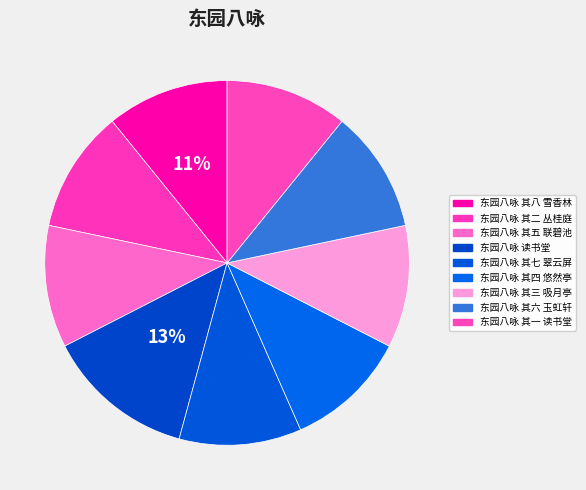

Which slice is the largest?

东园八咏 读书堂